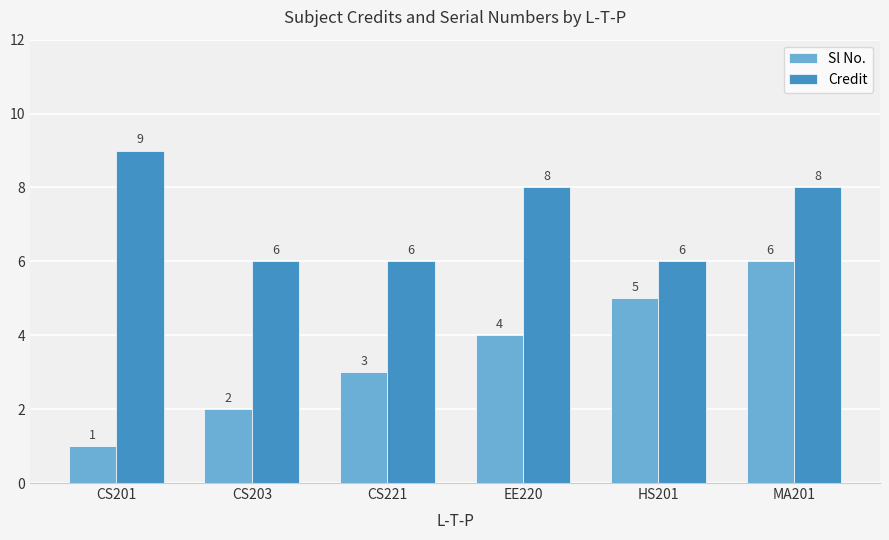

Reading left to right, extract all data points from this chart.

Sl No.: CS201=1	CS203=2	CS221=3	EE220=4	HS201=5	MA201=6
Credit: CS201=9	CS203=6	CS221=6	EE220=8	HS201=6	MA201=8